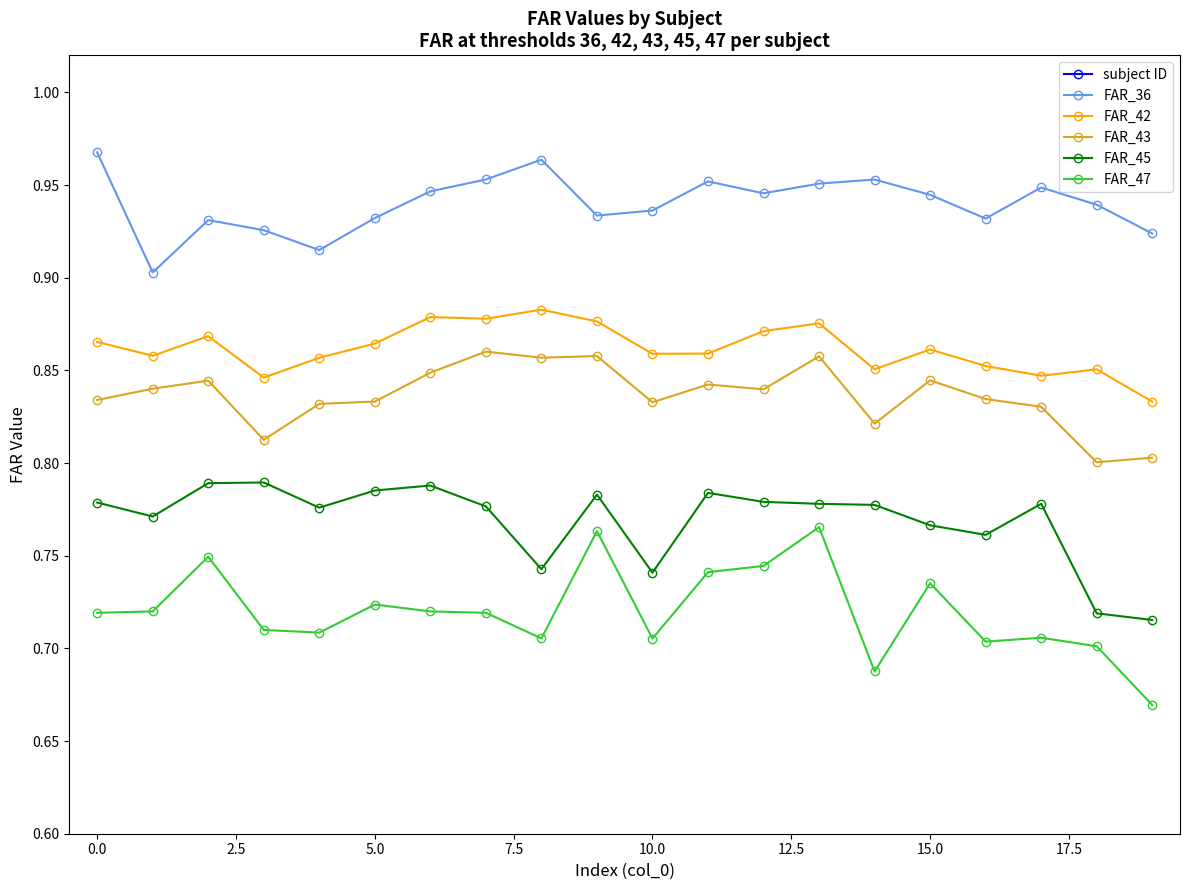

Count the FAR_42 values in the range 0 to 1.

20